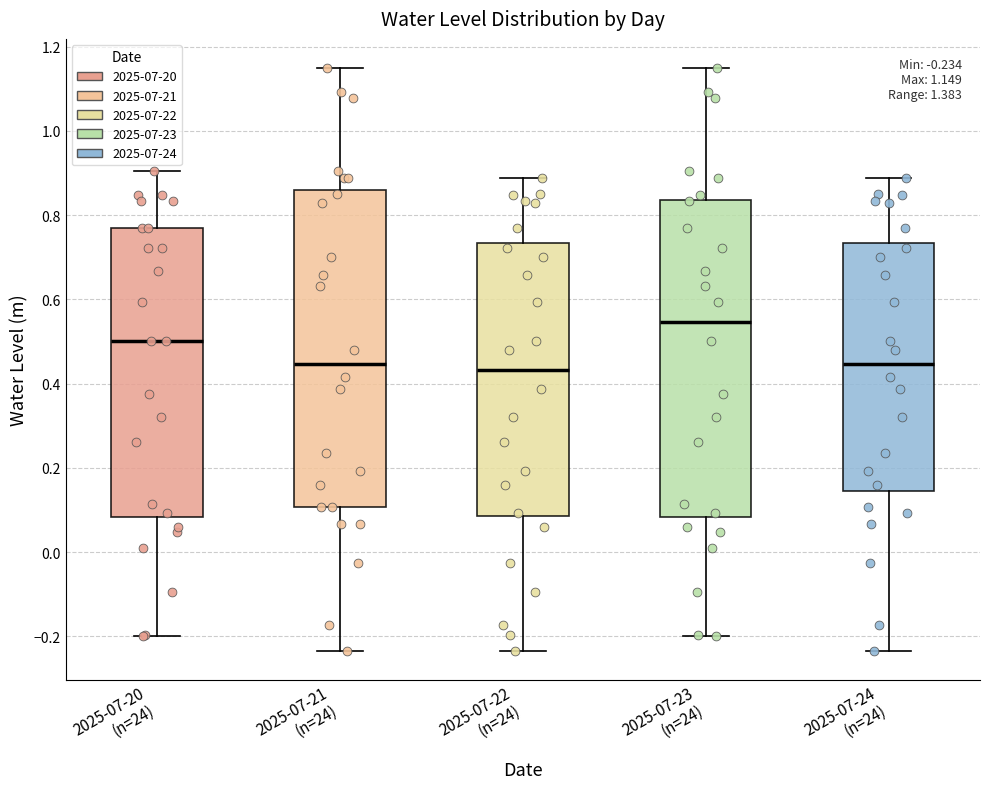

Which box's median line is the highest?

2025-07-23 (n=24)